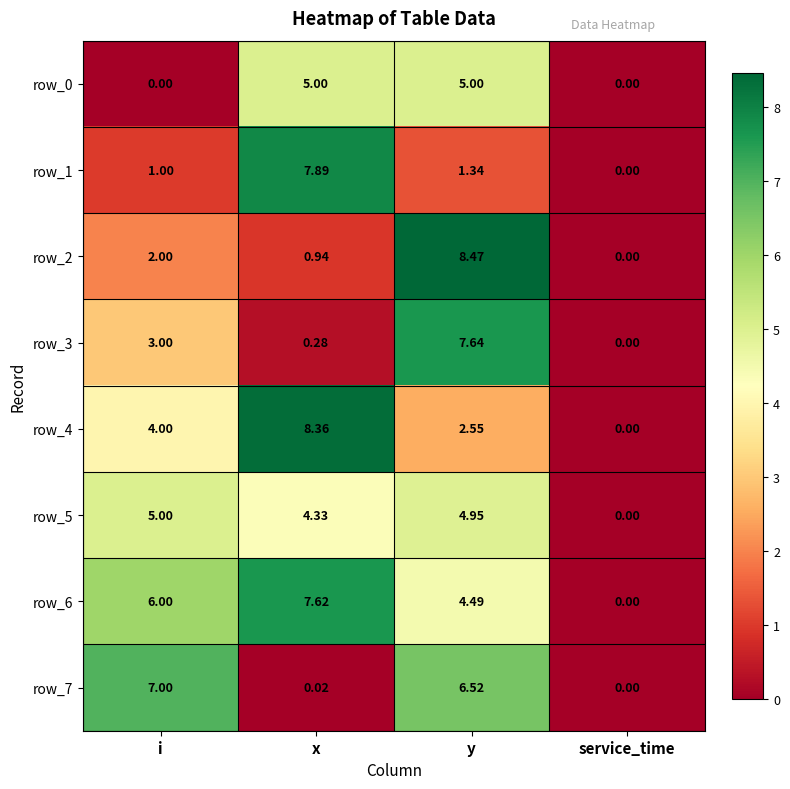

How many distinct data groups are displayed?

8